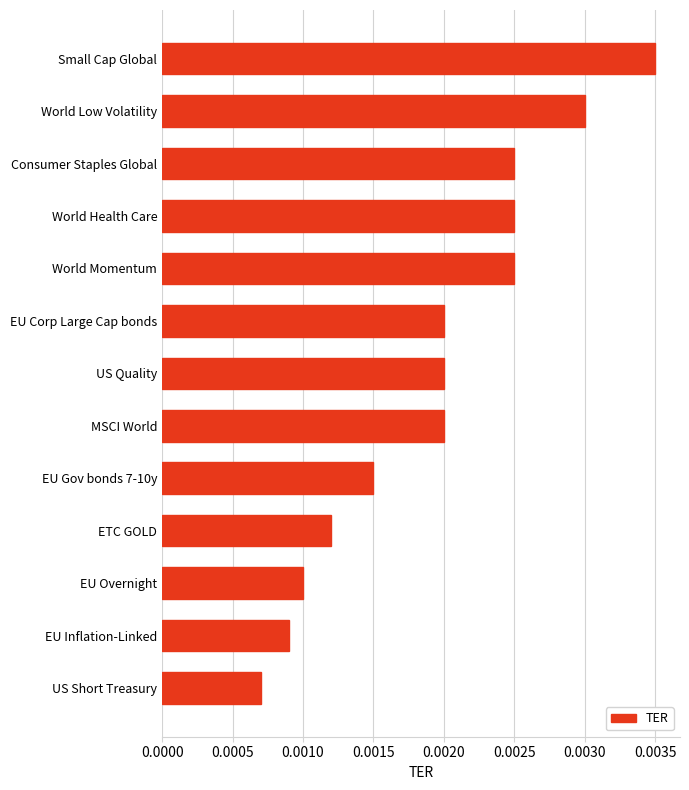

At which label is the value closest to 0?

US Short Treasury